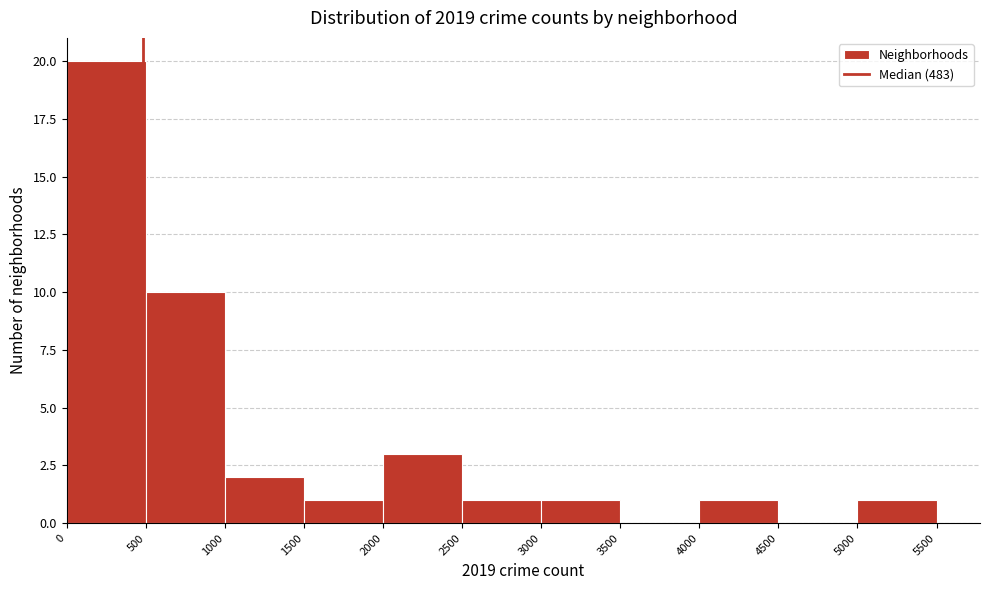

Reading left to right, list every bar in this chart as the range it spans on the x-axis followed by its height. The values are not printed on the chart, so give them approximately, as read against the axis.

0 to 500: 20
500 to 1000: 10
1000 to 1500: 2
1500 to 2000: 1
2000 to 2500: 3
2500 to 3000: 1
3000 to 3500: 1
3500 to 4000: 0
4000 to 4500: 1
4500 to 5000: 0
5000 to 5500: 1